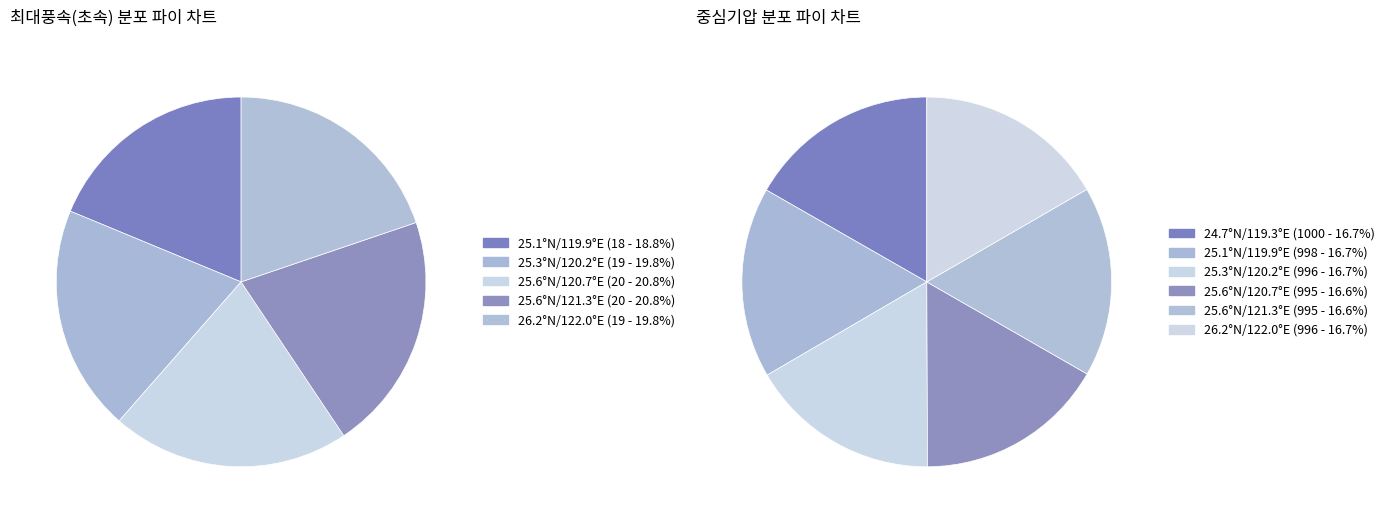

Which slice is the smallest?

25.6°N/120.7°E